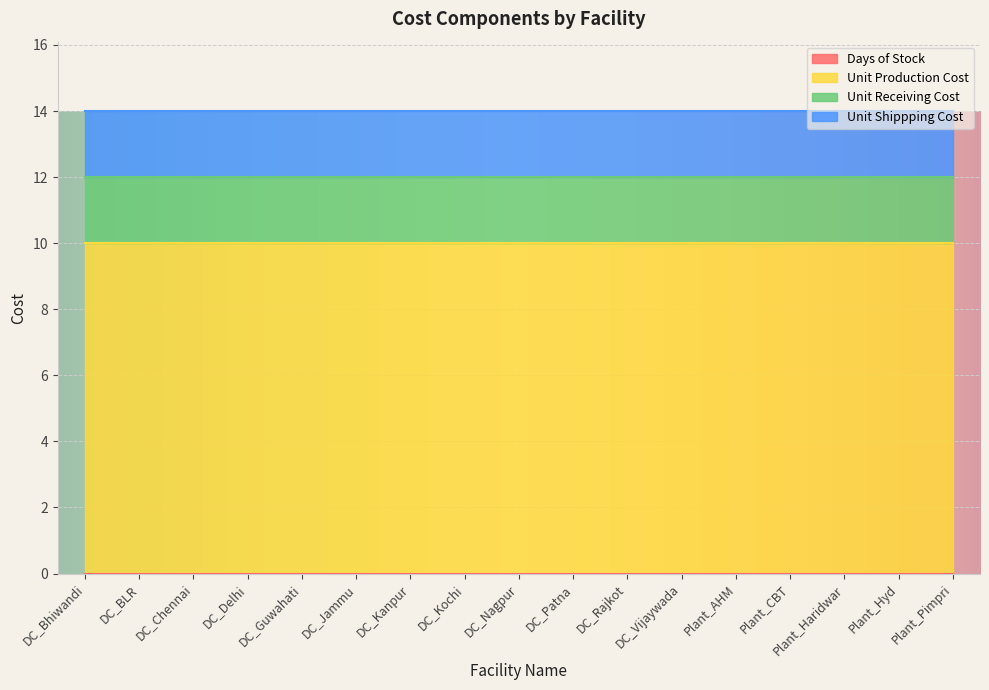

True or false: Unit Production Cost and Unit Receiving Cost cross at least once.

False